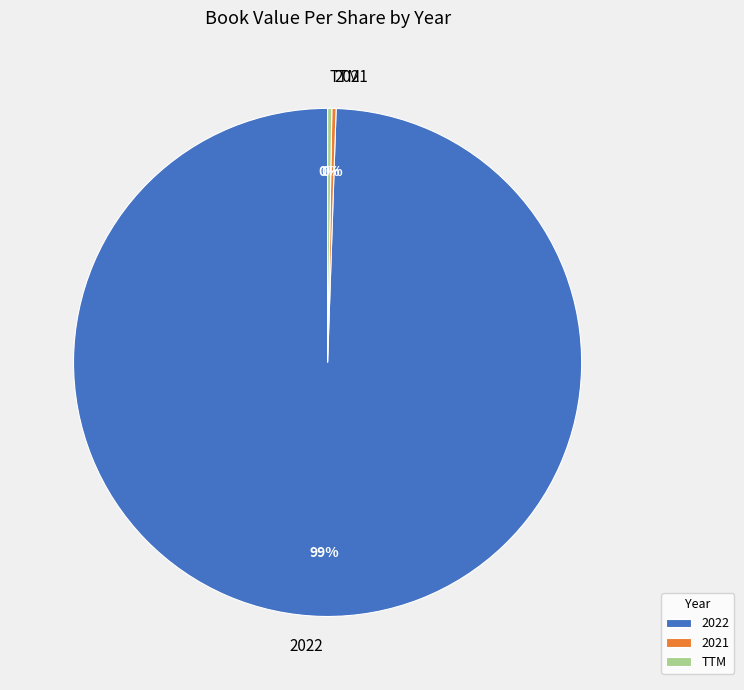

To the nearest percent, what is the average slice percentage?

33%